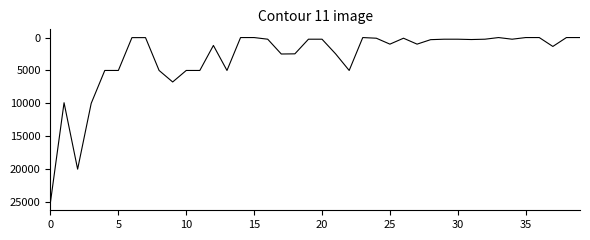

What is the maximum value shown in the chart?

25000